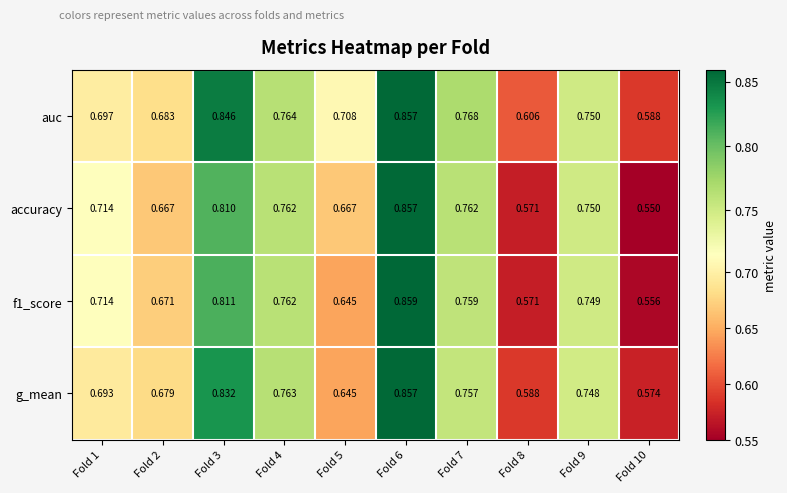

Which series has the largest total across all categories?

auc